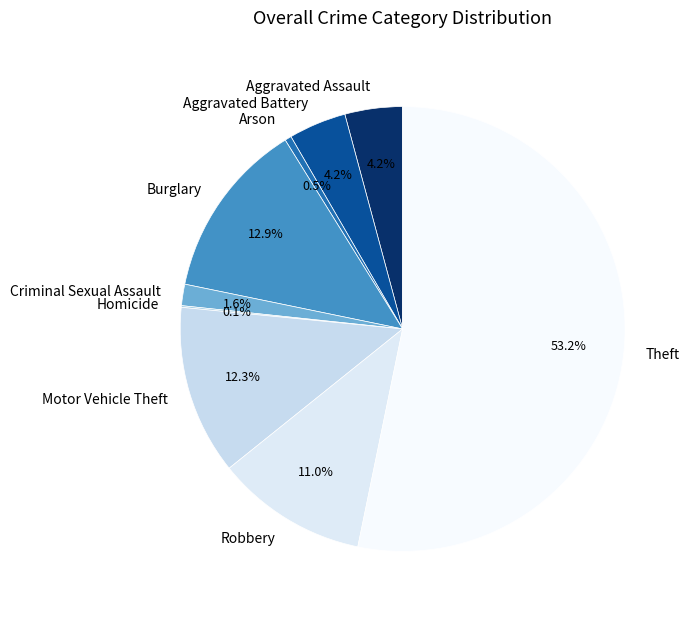

Is there any slice that represents more than half of the pie?

Yes